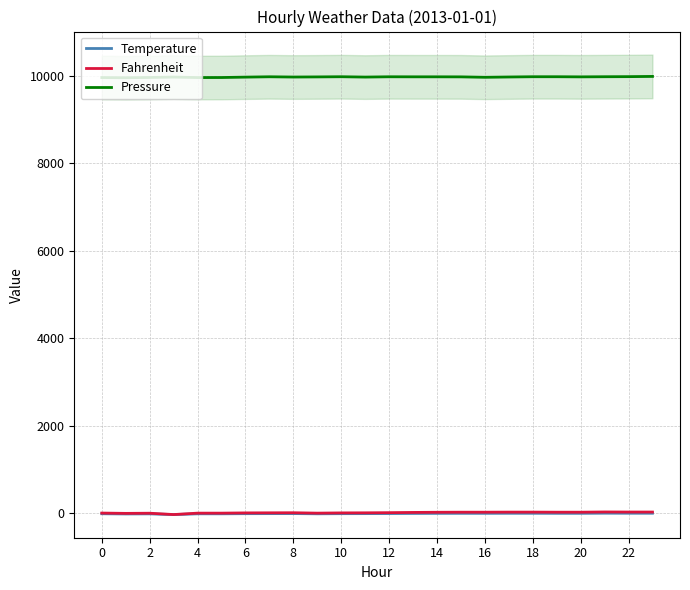

True or false: Pressure and Fahrenheit intersect in this chart.

False